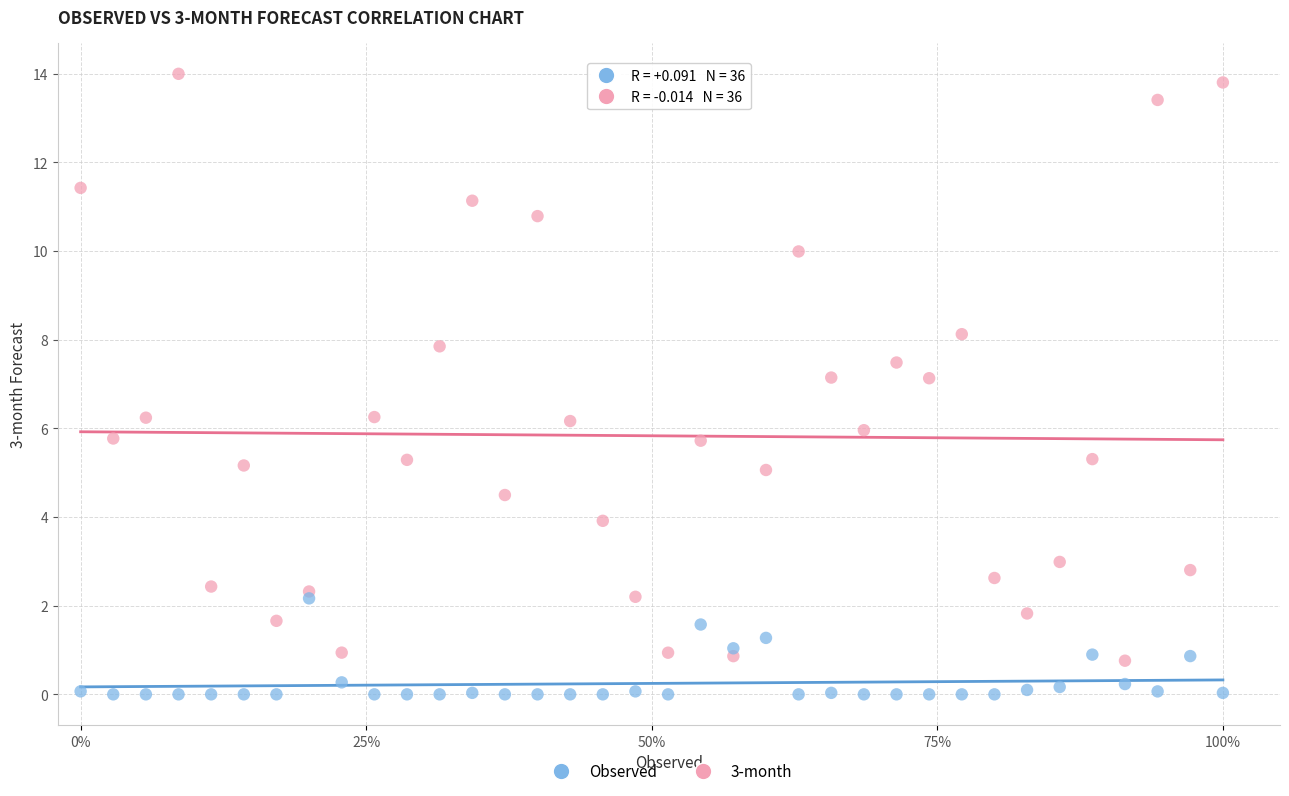

Which series reaches the minimum Y coordinate?

Observed